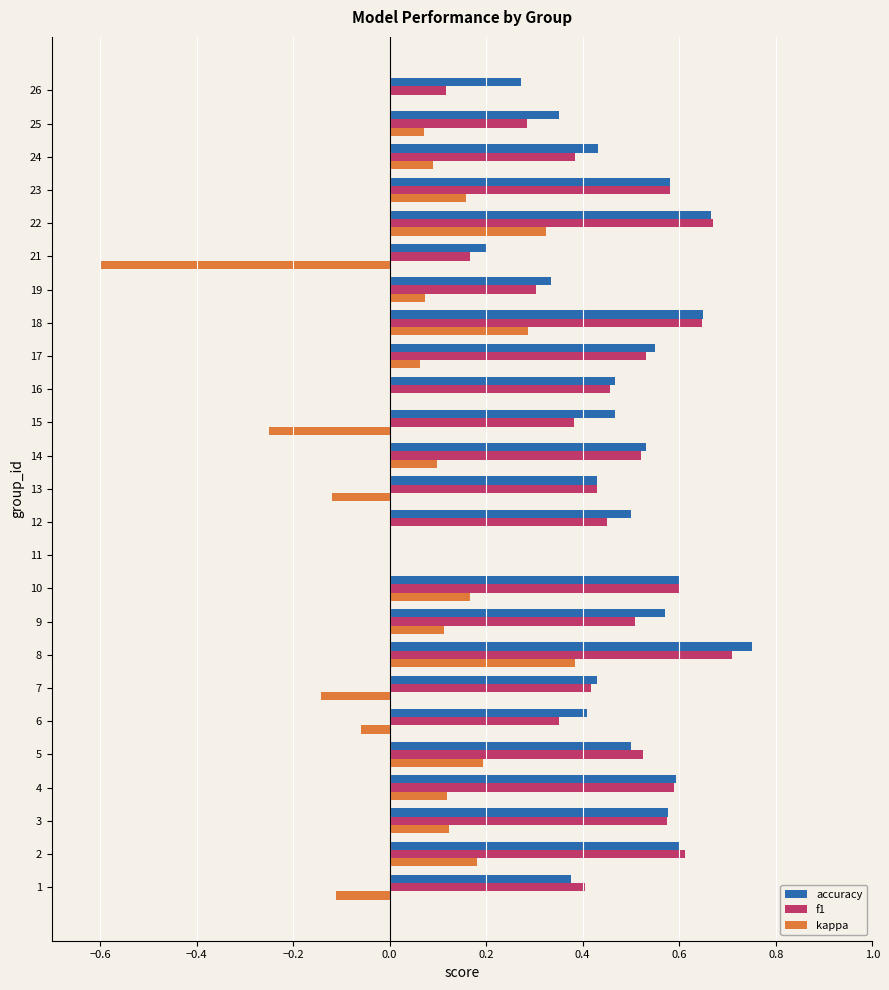

How many values in the f1 series exceed 0?

24